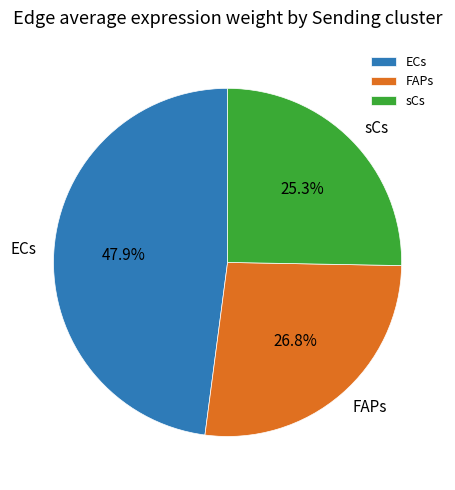

How many segments does this pie chart have?

3